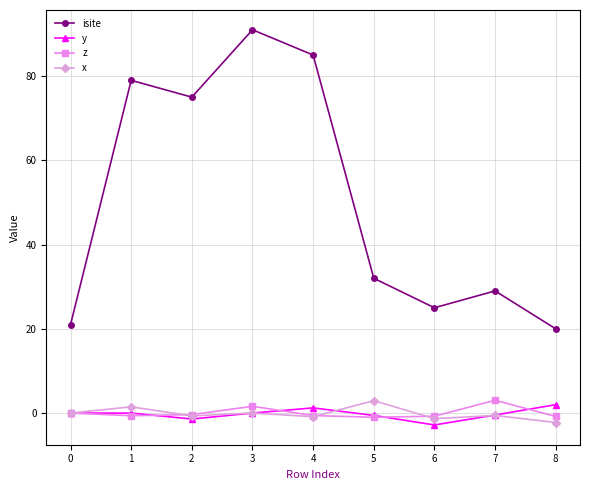

Between 1 and 8, which series saw the biggest shift?

isite